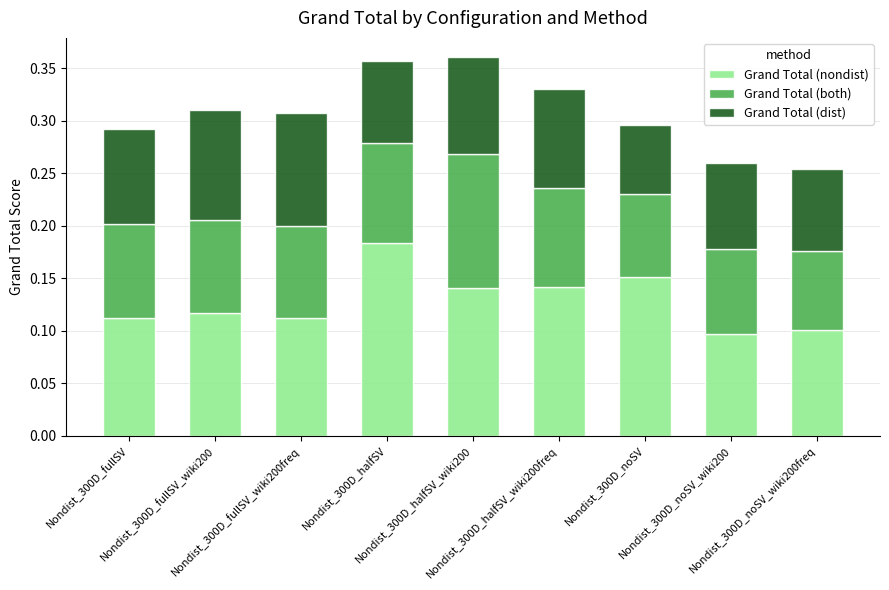

Read the Grand Total (dist) value at Nondist_300D_fullSV_wiki200freq.

0.1